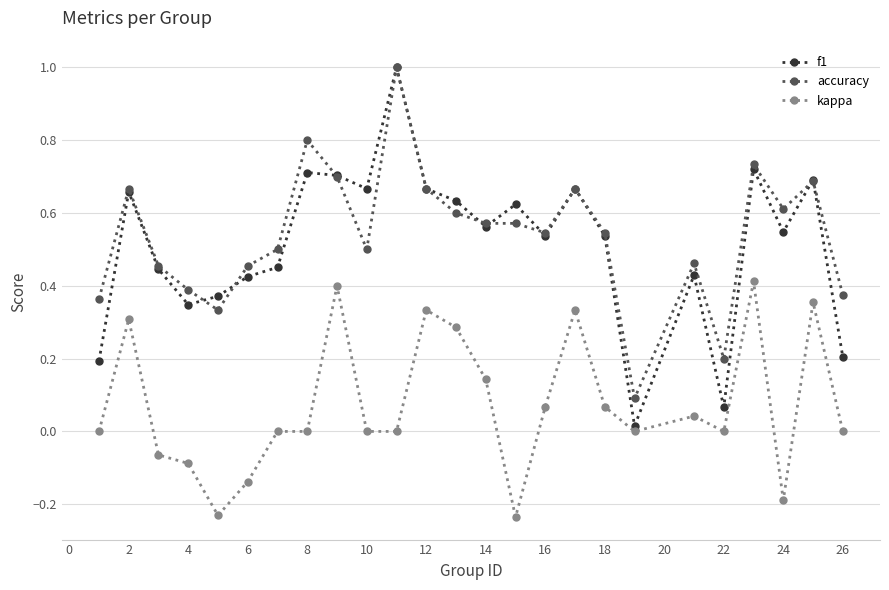

Which series has the largest range (max minus min)?

f1